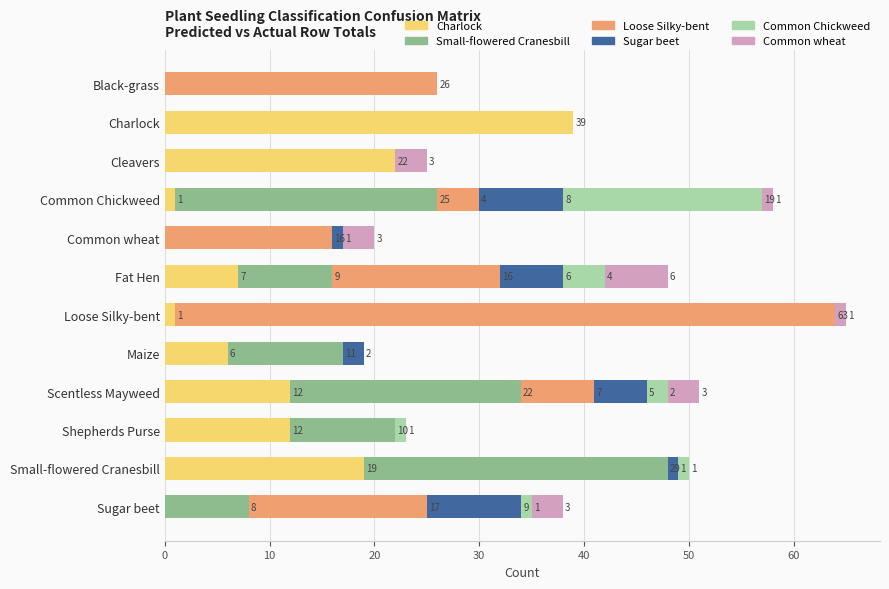

What is the sum of all Charlock values?

119